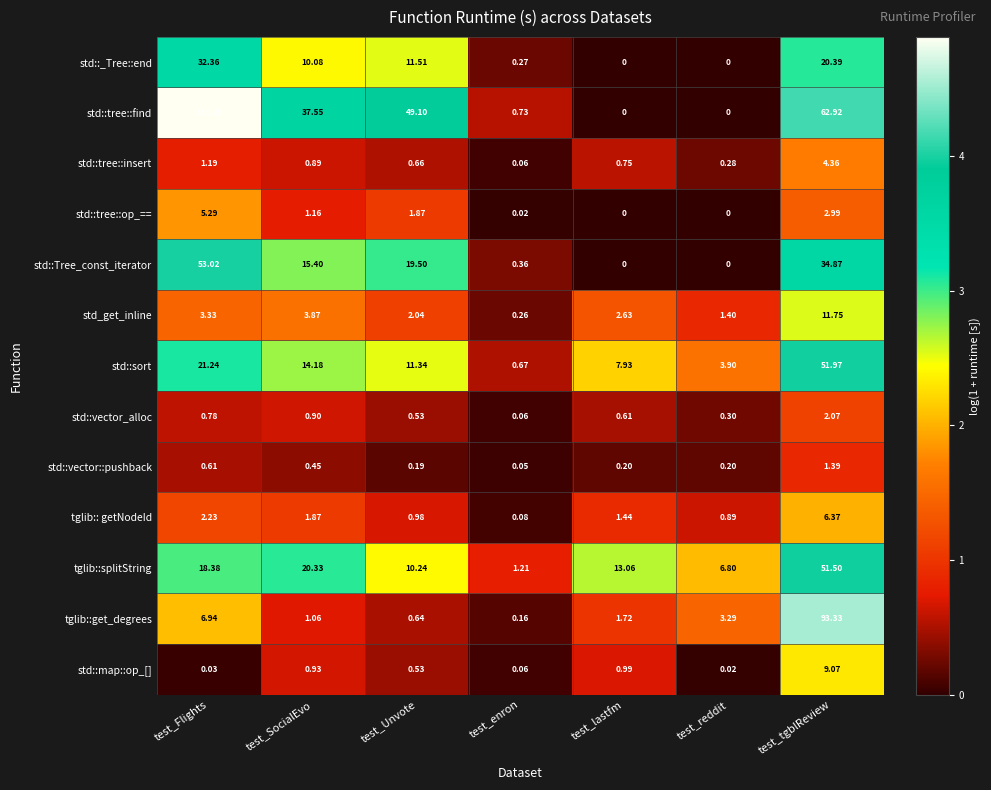

How many data points does each series have?

7